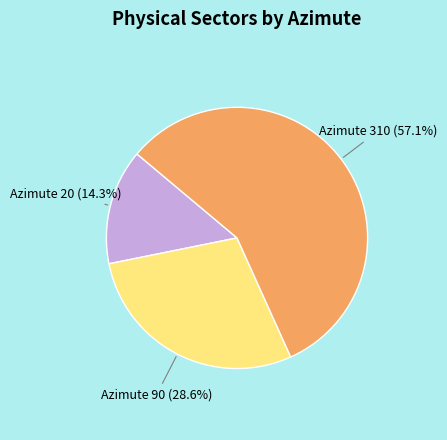

The Azimute 90 slice represents 23% of the pie. True or false?

False